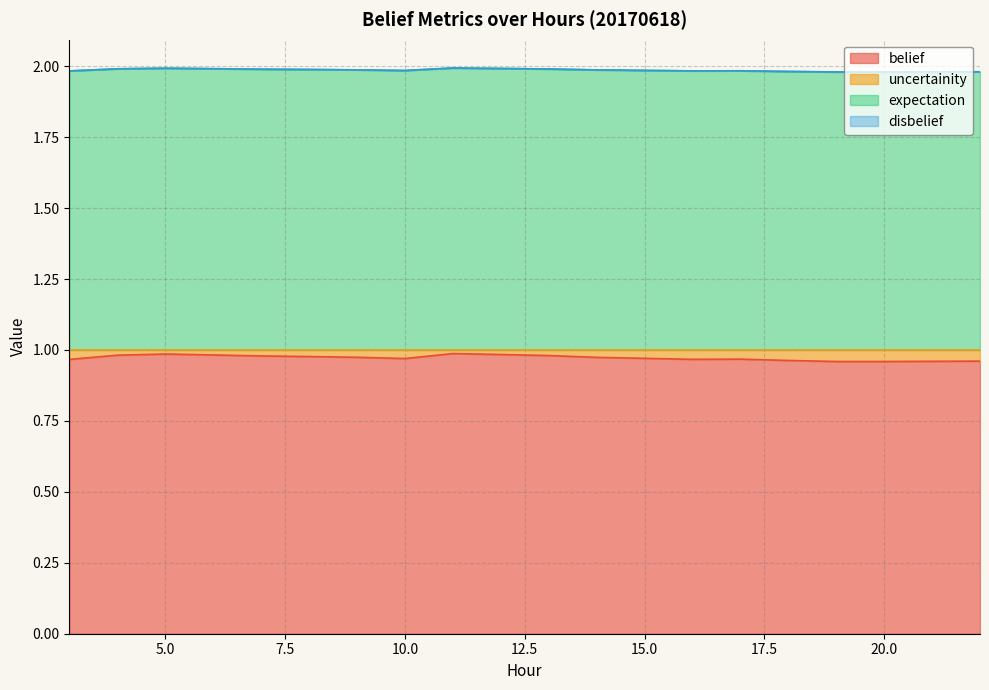

True or false: expectation and uncertainity cross at least once.

False